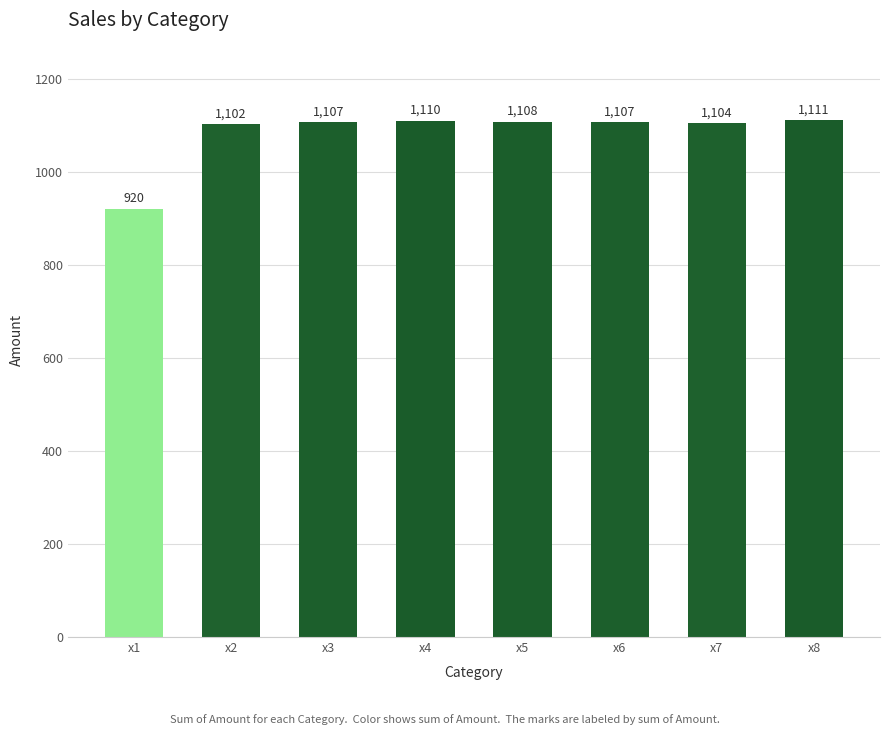

Is it true that the value at x3 is 1471?

False